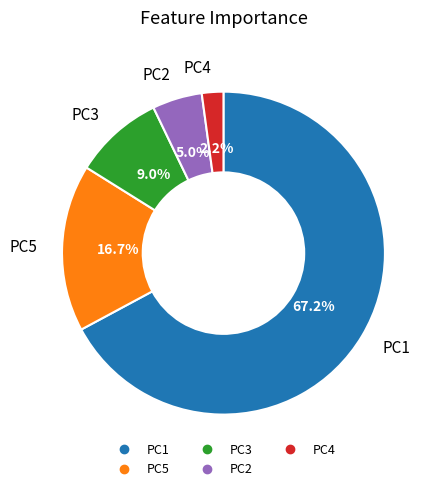

To the nearest percent, what percentage of the pie is PC3?

9%